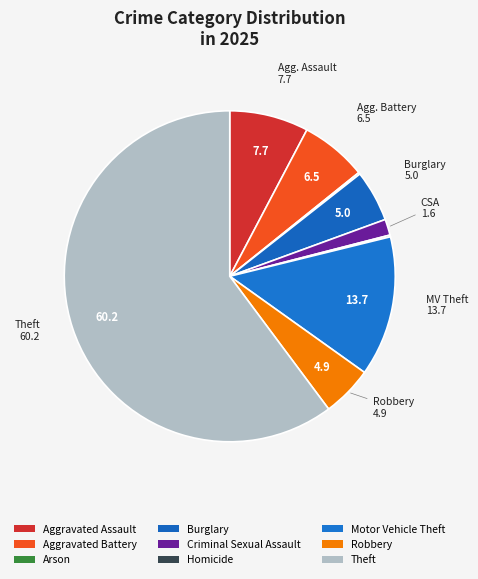

To the nearest percent, what portion does Burglary represent?

5%